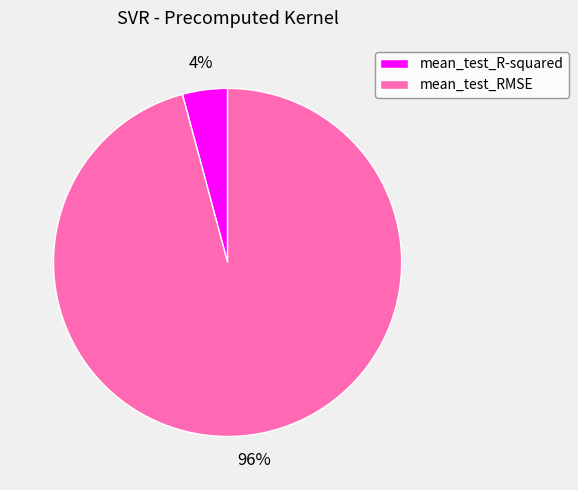

What percentage is the mean_test_RMSE slice, to the nearest percent?

96%